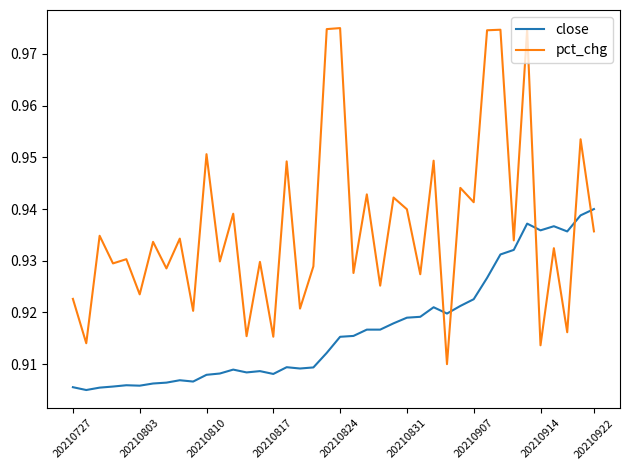

At how many categories does at least one series exceed 0?

40